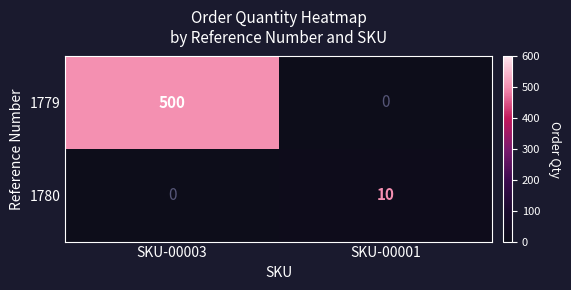

What is the total value across all series at SKU-00003?

500